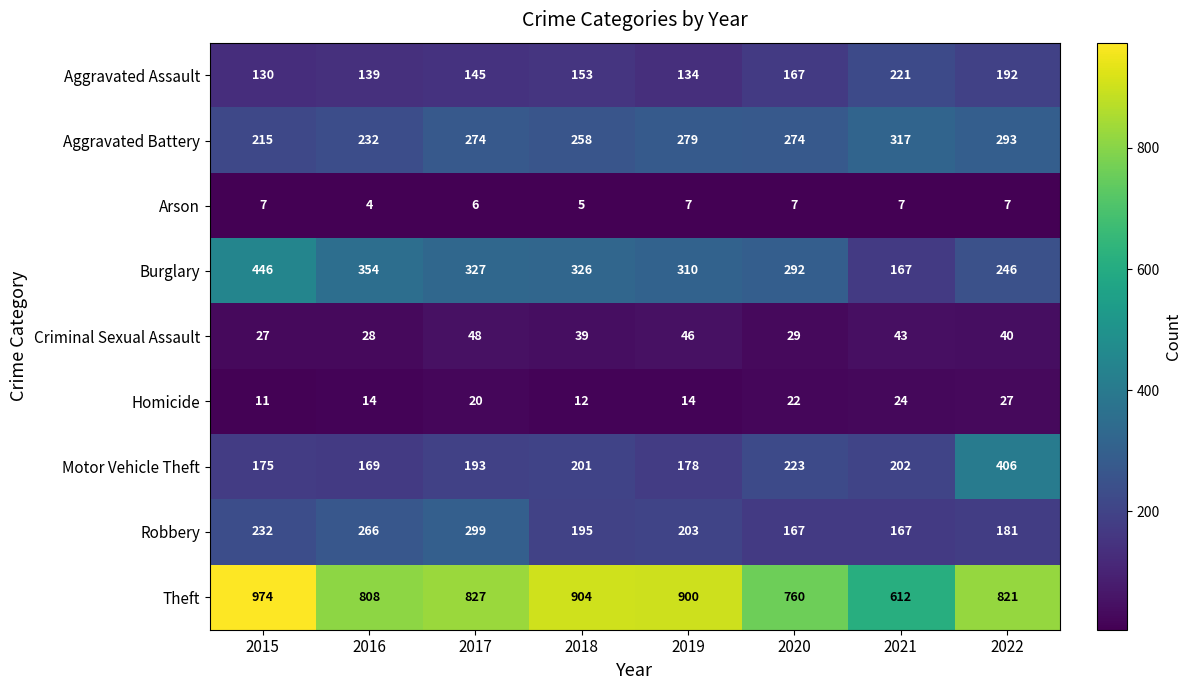

What is the difference between the maximum and minimum values in the Criminal Sexual Assault series?

21